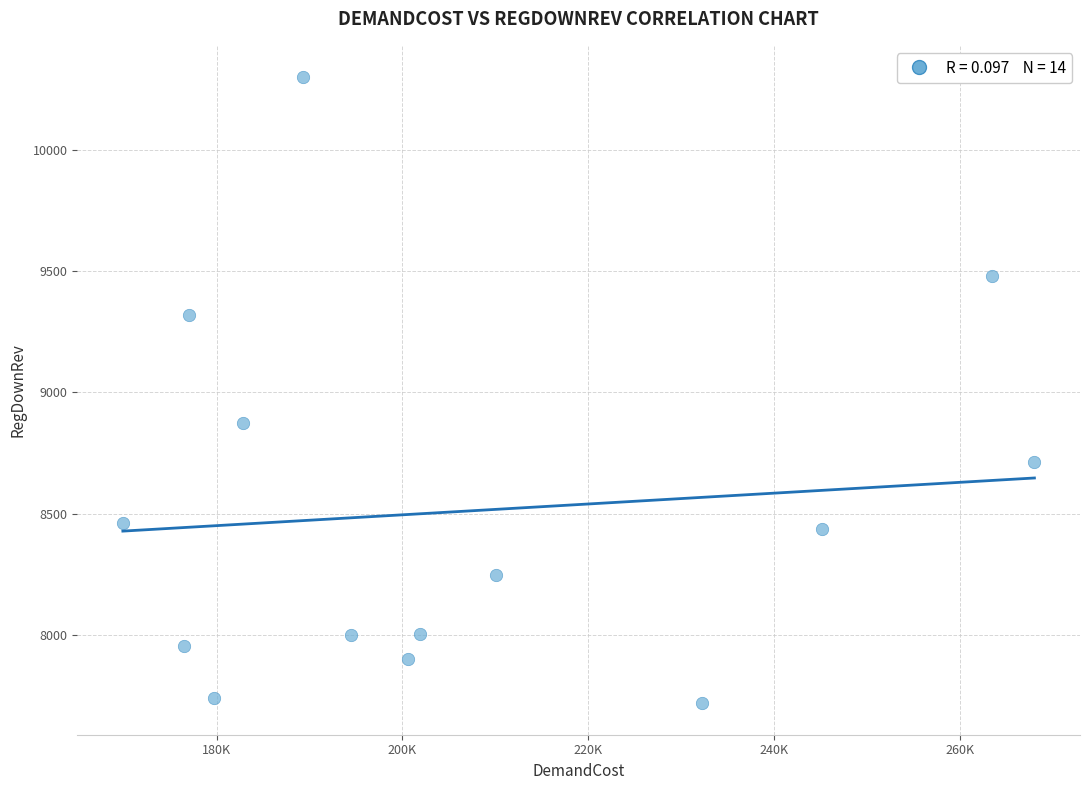

What is the range of X values (max minus min)?

98078.1